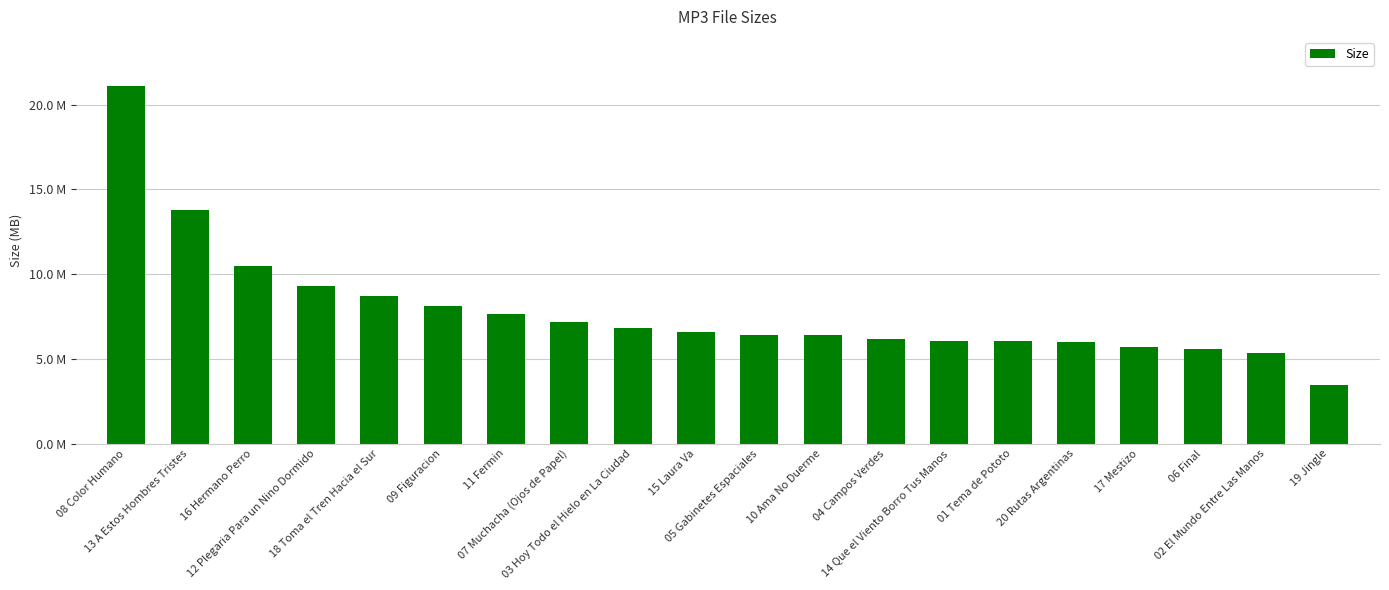

Does the chart contain any negative values?

No